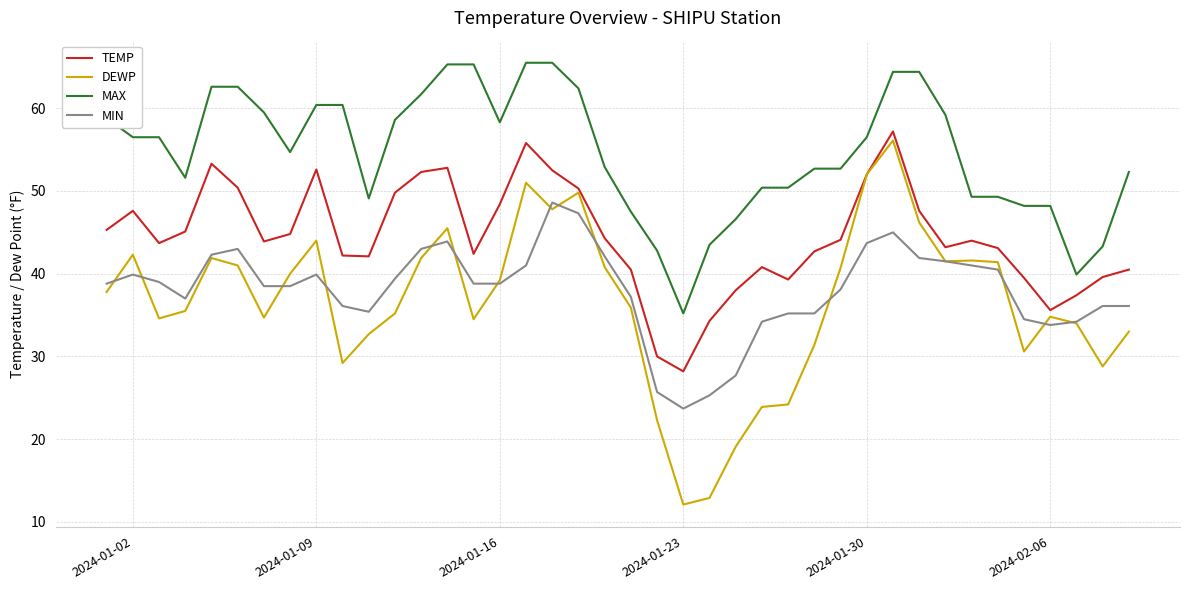

True or false: TEMP has more than 1 interior local peaks.

True